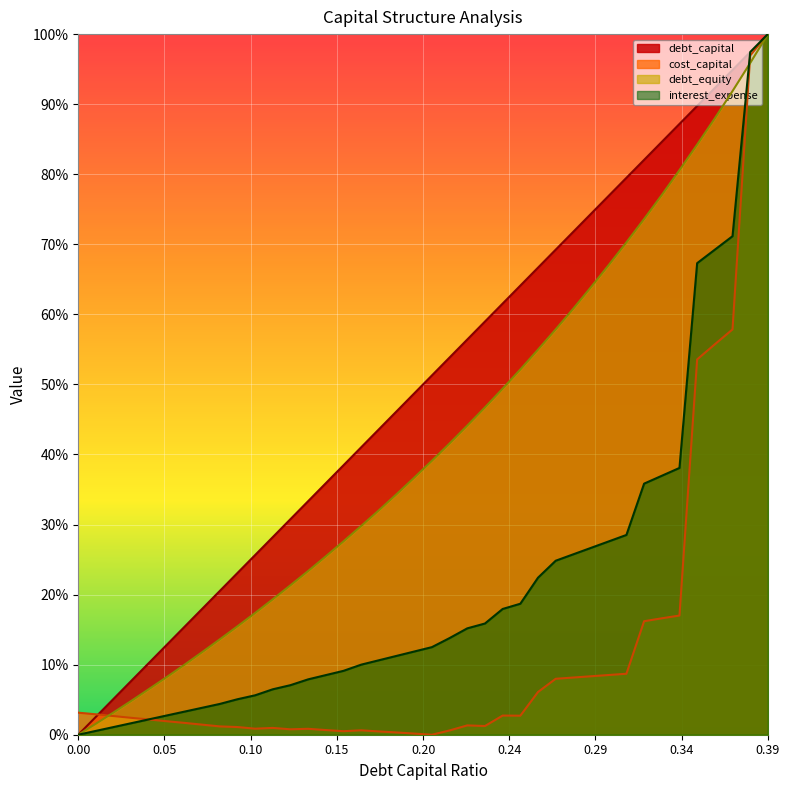

Reading right to left, what are all the values shown in this chart?

debt_capital: 1.0	1.0	0.9	0.9	0.9	0.9	0.8	0.8	0.8	0.8	0.7	0.7	0.7	0.7	0.6	0.6	0.6	0.6	0.5	0.5	0.5	0.5	0.4	0.4	0.4	0.4	0.3	0.3	0.3	0.3	0.2	0.2	0.2	0.2	0.1	0.1	0.1	0.1	0.0	0.0
cost_capital: 1.0	1.0	0.6	0.6	0.5	0.2	0.2	0.2	0.1	0.1	0.1	0.1	0.1	0.1	0.0	0.0	0.0	0.0	0.0	0.0	0.0	0.0	0.0	0.0	0.0	0.0	0.0	0.0	0.0	0.0	0.0	0.0	0.0	0.0	0.0	0.0	0.0	0.0	0.0	0.0
debt_equity: 1.0	1.0	0.9	0.9	0.8	0.8	0.8	0.7	0.7	0.7	0.6	0.6	0.6	0.5	0.5	0.5	0.5	0.4	0.4	0.4	0.4	0.3	0.3	0.3	0.3	0.3	0.2	0.2	0.2	0.2	0.2	0.1	0.1	0.1	0.1	0.1	0.0	0.0	0.0	0.0
interest_expense: 1.0	1.0	0.7	0.7	0.7	0.4	0.4	0.4	0.3	0.3	0.3	0.3	0.2	0.2	0.2	0.2	0.2	0.2	0.1	0.1	0.1	0.1	0.1	0.1	0.1	0.1	0.1	0.1	0.1	0.1	0.1	0.0	0.0	0.0	0.0	0.0	0.0	0.0	0.0	0.0